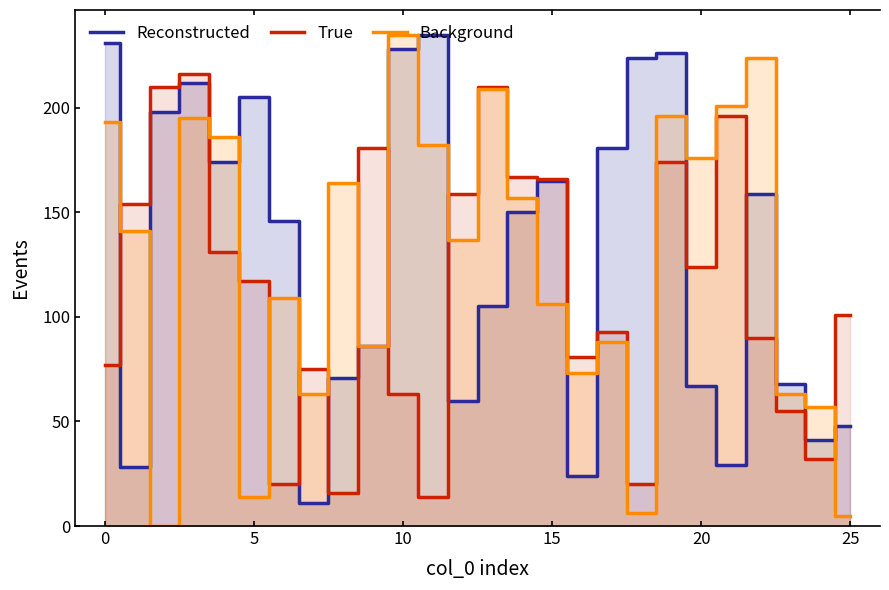

What are all the series names shown in the legend?

Reconstructed, True, Background